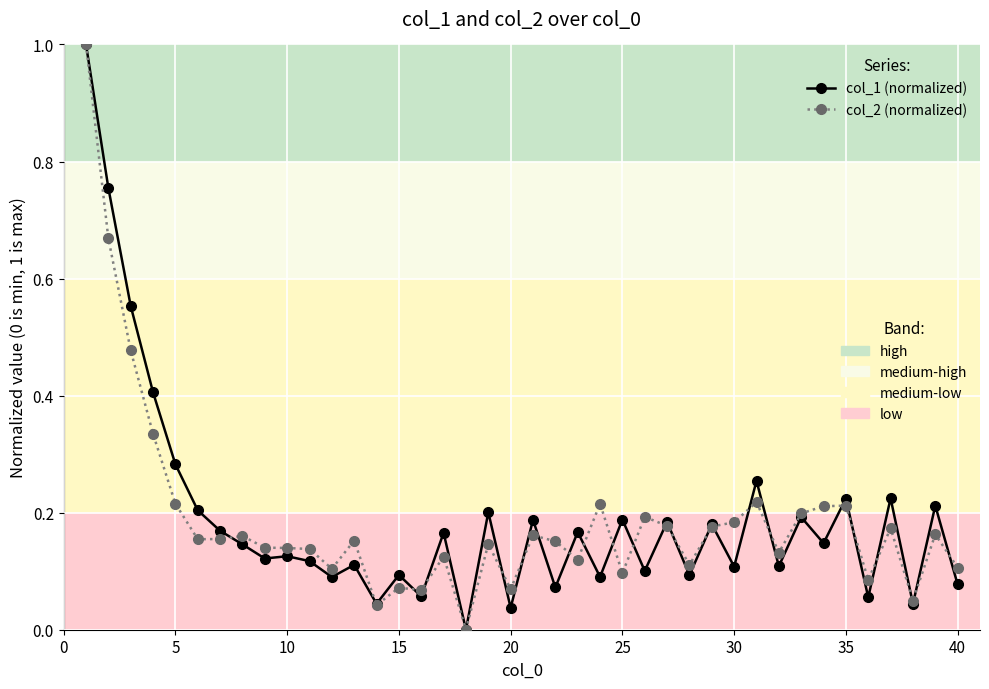

How many data points does each series have?

40